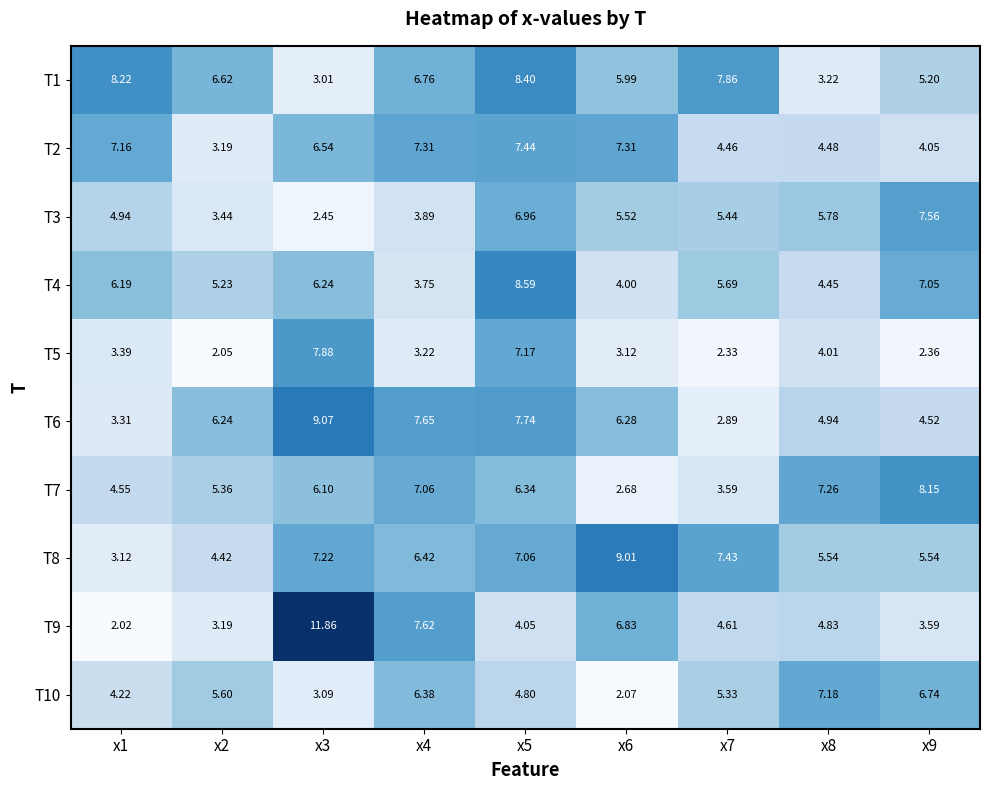

List the series in order of their peak value, highest first.

T9, T6, T8, T4, T1, T7, T5, T3, T2, T10